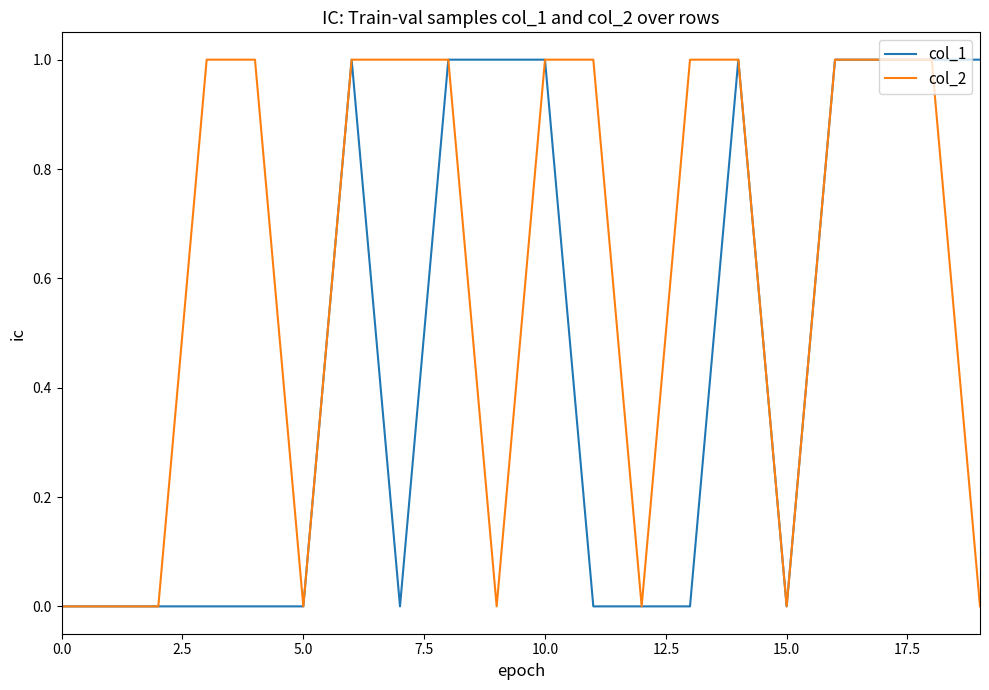

Count the number of categories in the chart.

20